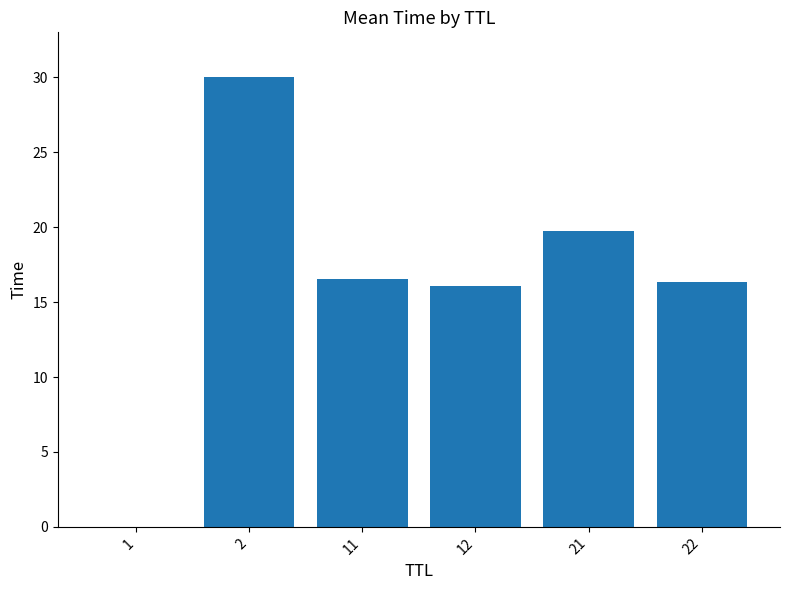

Is it true that the value at 21 is 33.7?

False